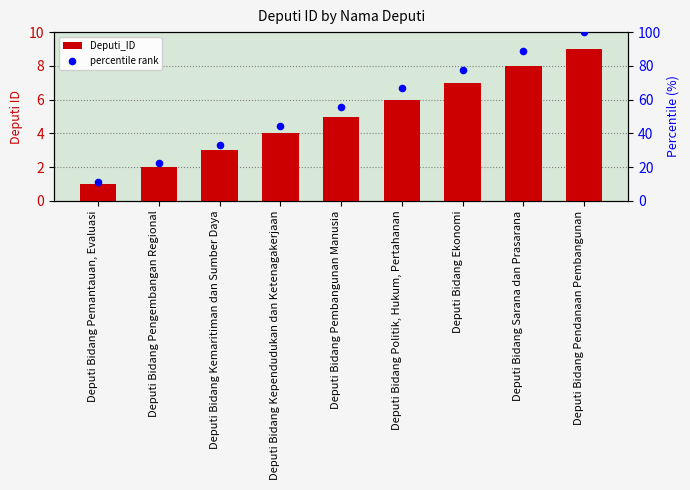

Which series contains the lowest Y value?

Deputi_ID